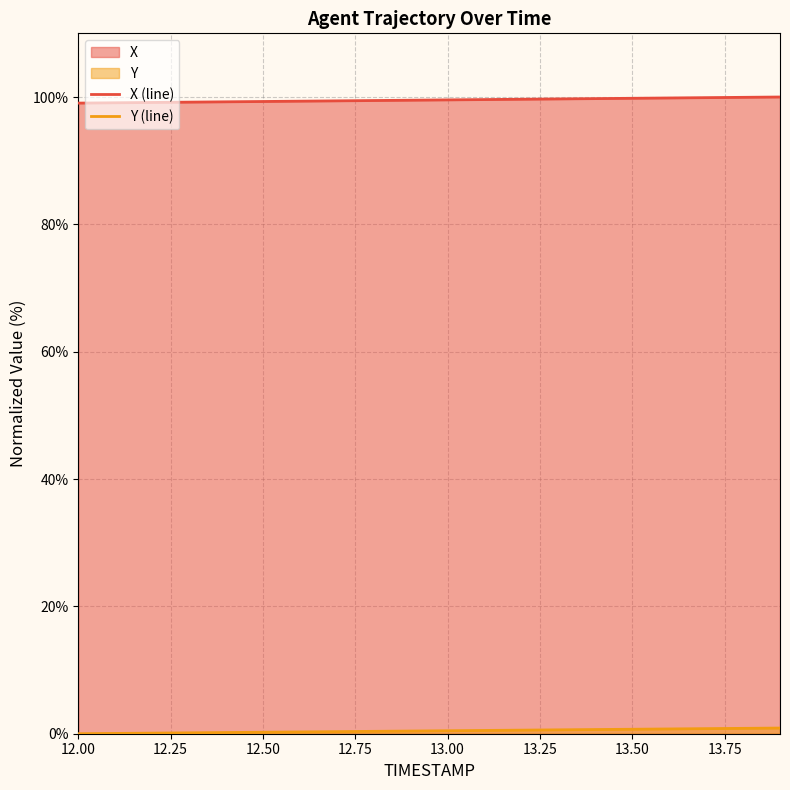

What is the maximum value shown in the chart?

100.0